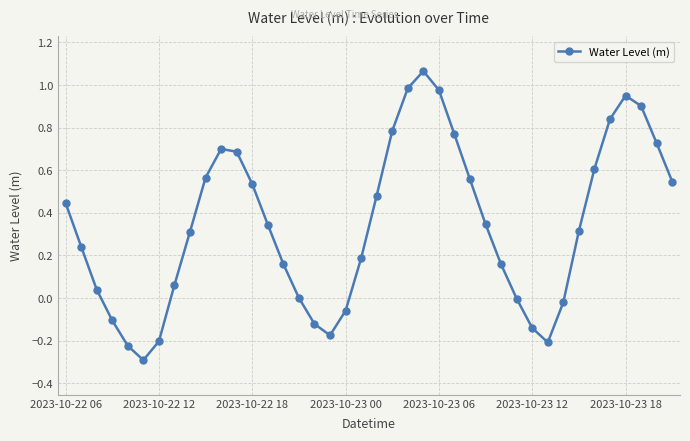

What is the difference between the maximum and minimum values?

1.4